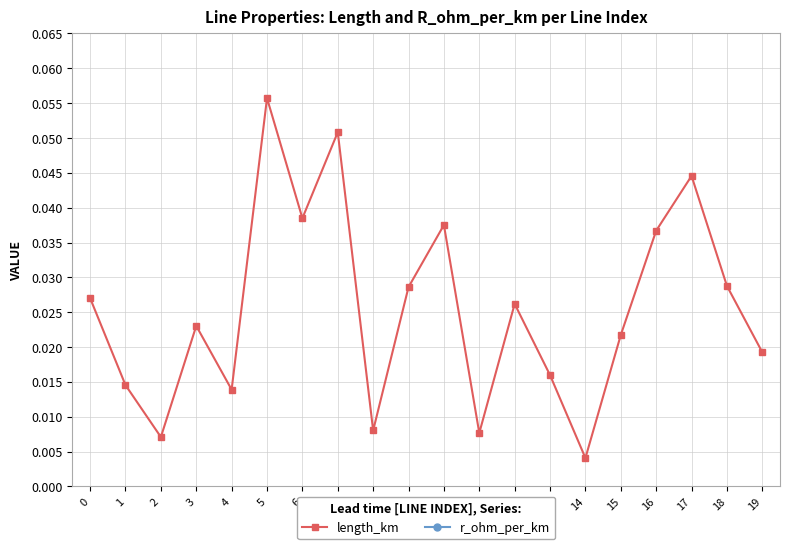

Reading right to left, transcribe all the data shown in this chart.

length_km: 0.0	0.0	0.0	0.0	0.0	0.0	0.0	0.0	0.0	0.0	0.0	0.0	0.1	0.0	0.1	0.0	0.0	0.0	0.0	0.0
r_ohm_per_km: 0.1	0.1	0.1	0.1	0.1	0.1	0.1	0.1	0.1	0.1	0.1	0.1	0.1	0.1	0.1	0.1	0.1	0.1	0.1	0.1